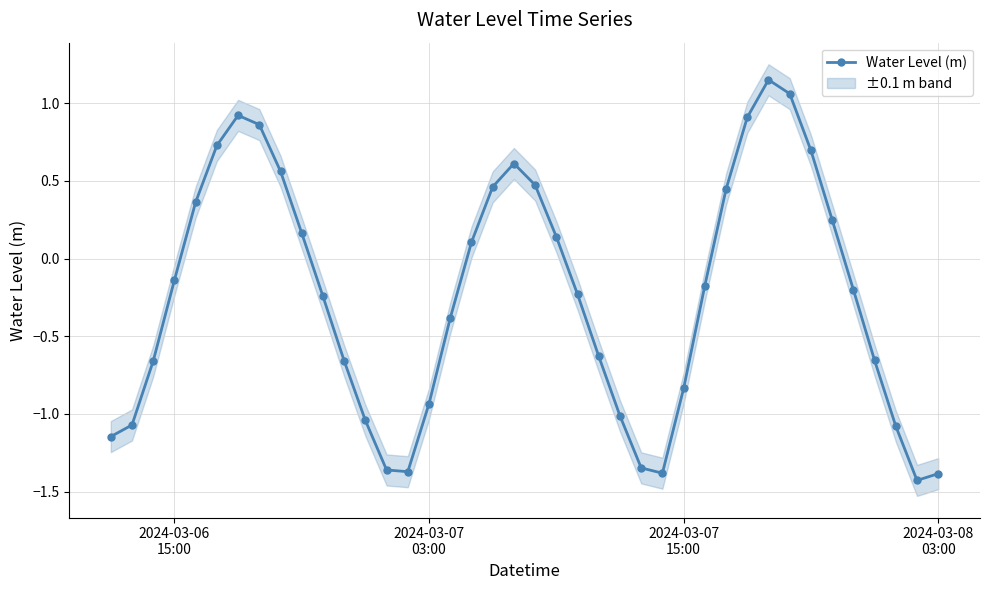

In Water Level (m), how many points are higher than both neighbors (excluding endpoints)?

3